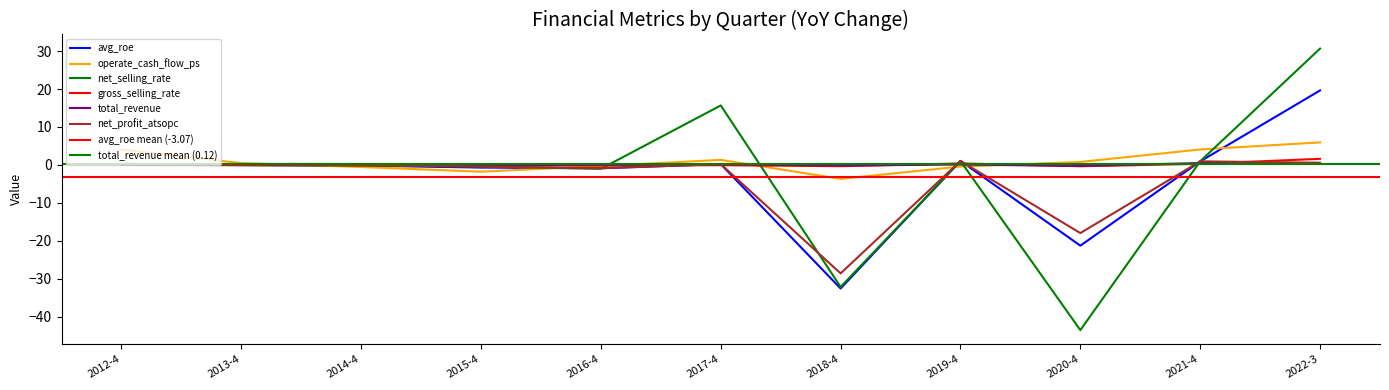

The value of net_selling_rate at 2020-4 is -25.9. True or false?

False